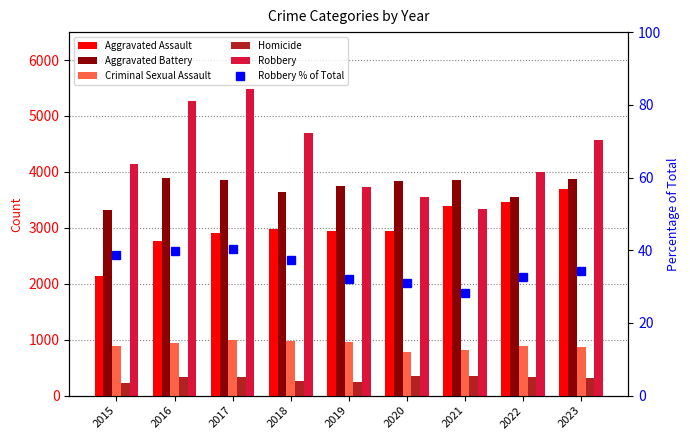

At which label does Robbery % of Total reach its peak?

2017